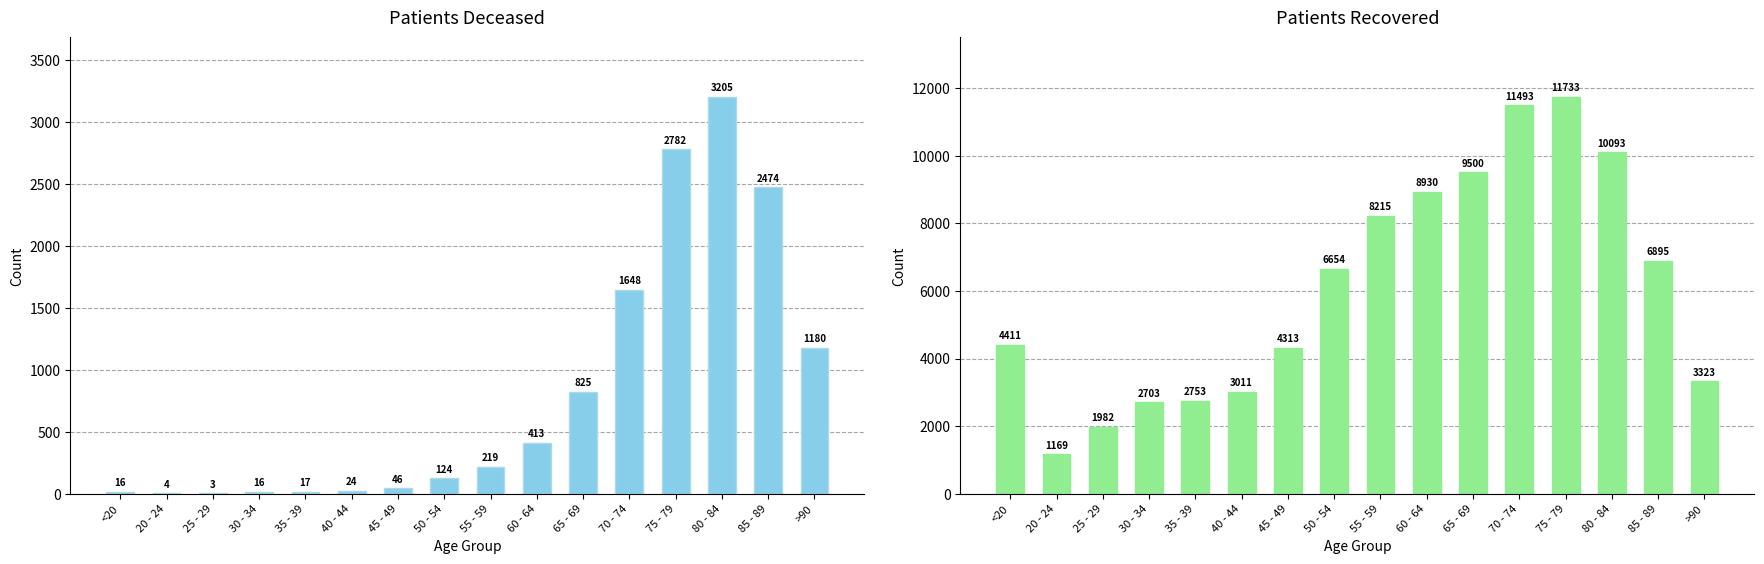

How many values in the patients_recovered series are below 6654?

8